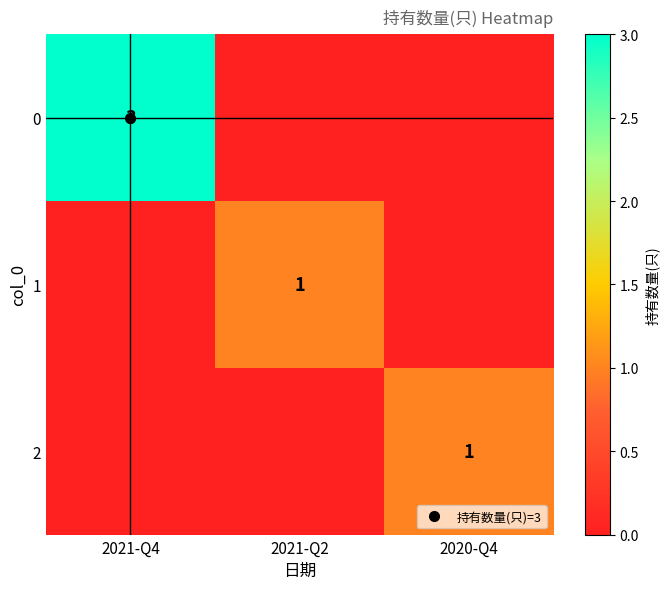

Count the 0 values in the range 0 to 3.

3